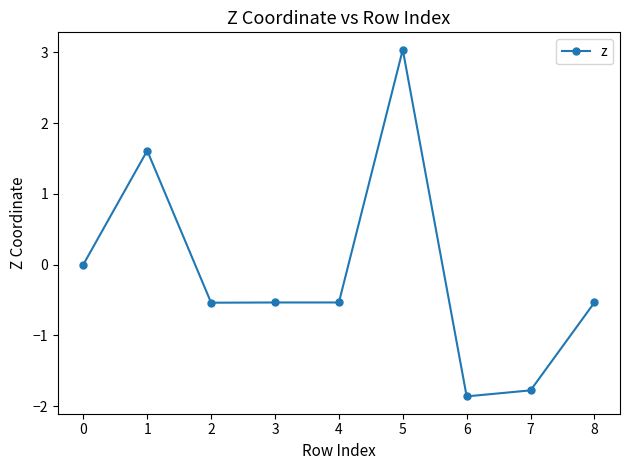

Count the number of categories in the chart.

9